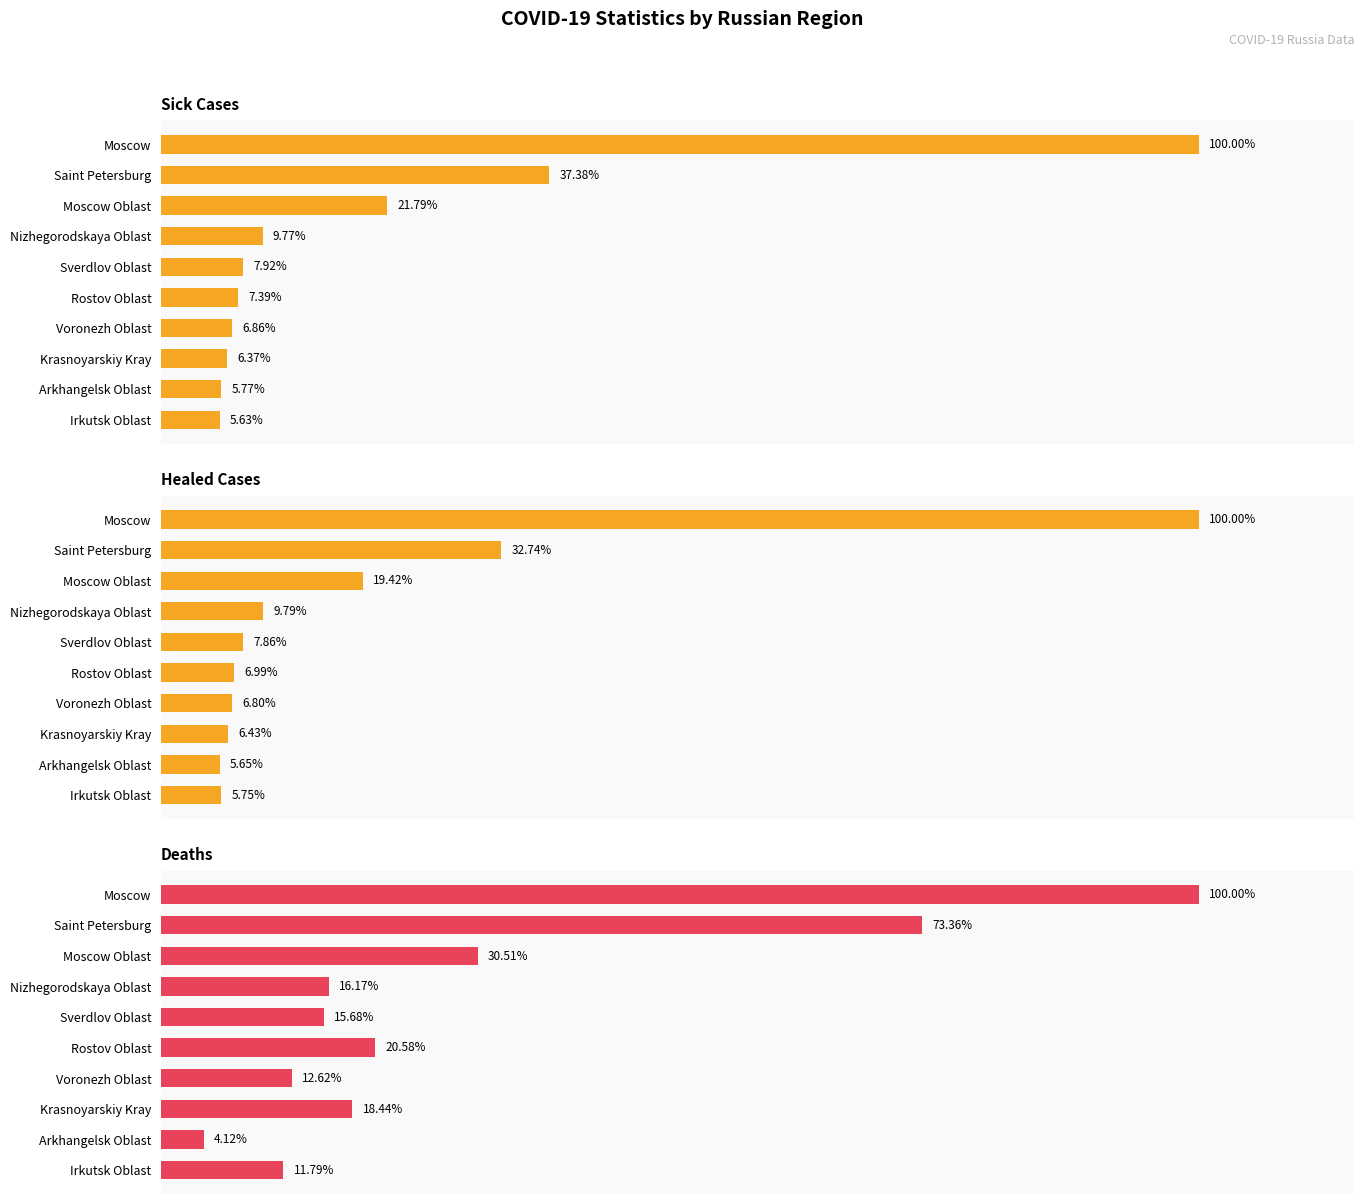

At 8, list the series in order from smallest to largest.

Deaths, Healed, Sick